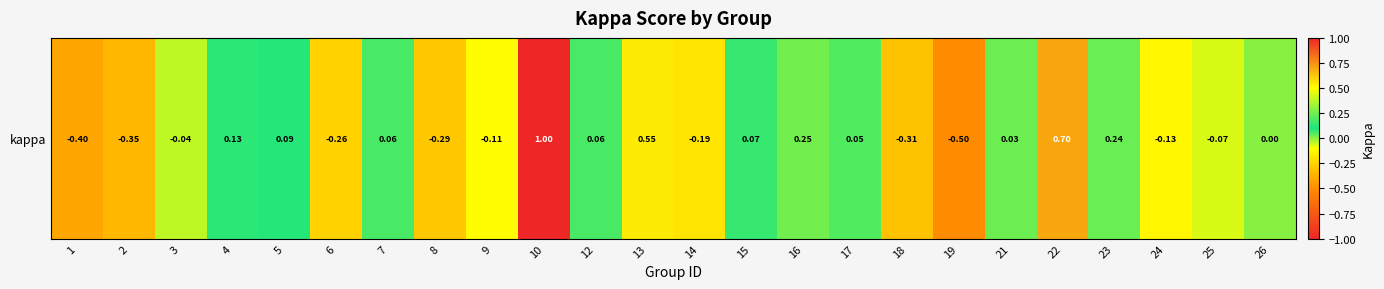

At which category does the chart reach its peak across all series?

10